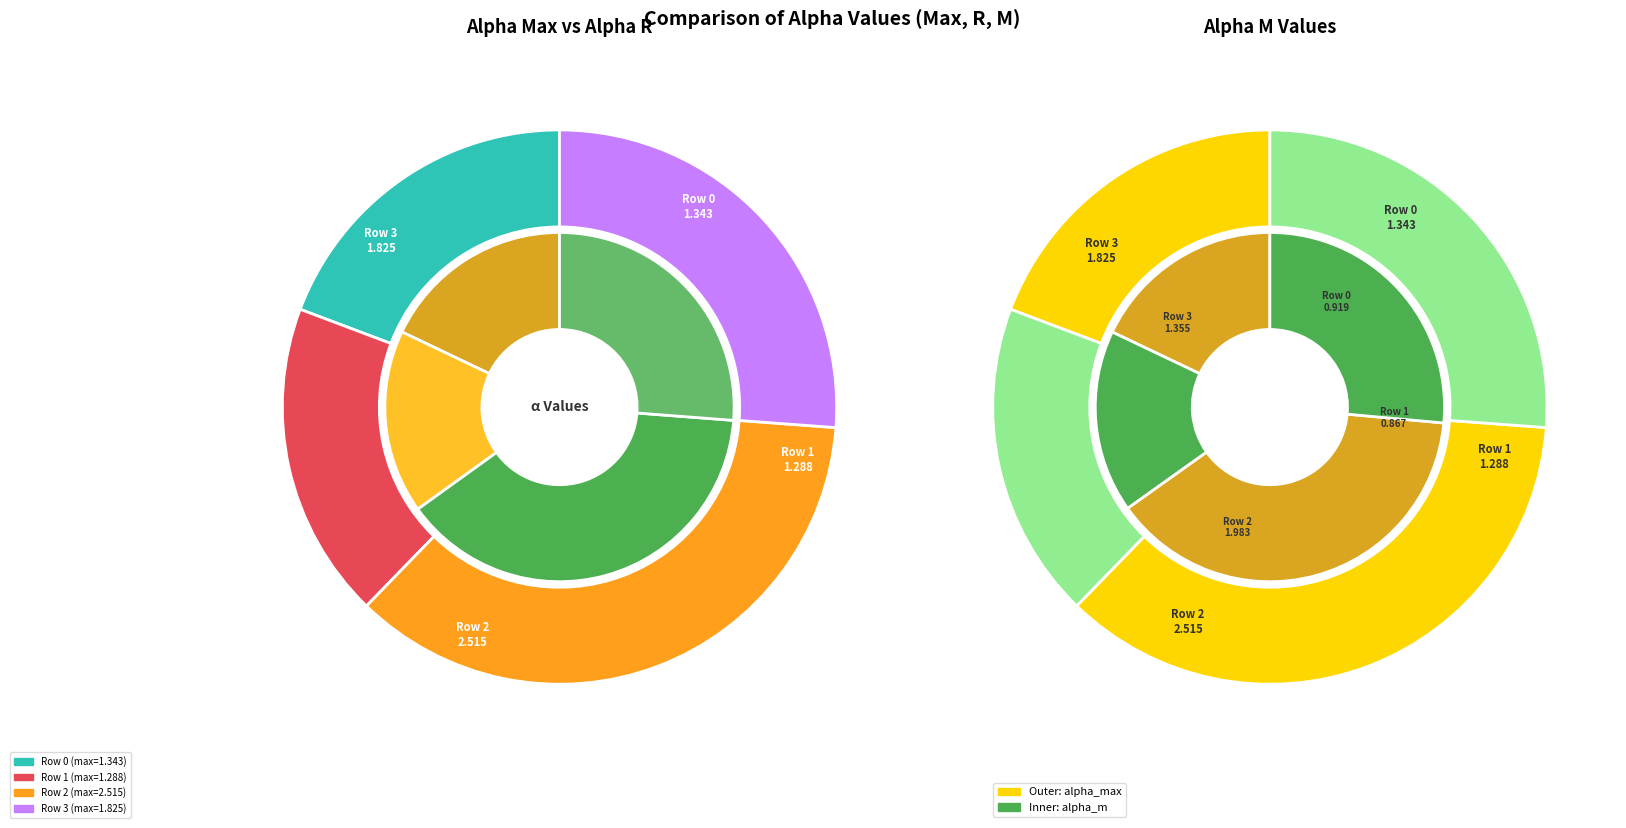

What is the total percentage of values_m and values_max?

55.3%